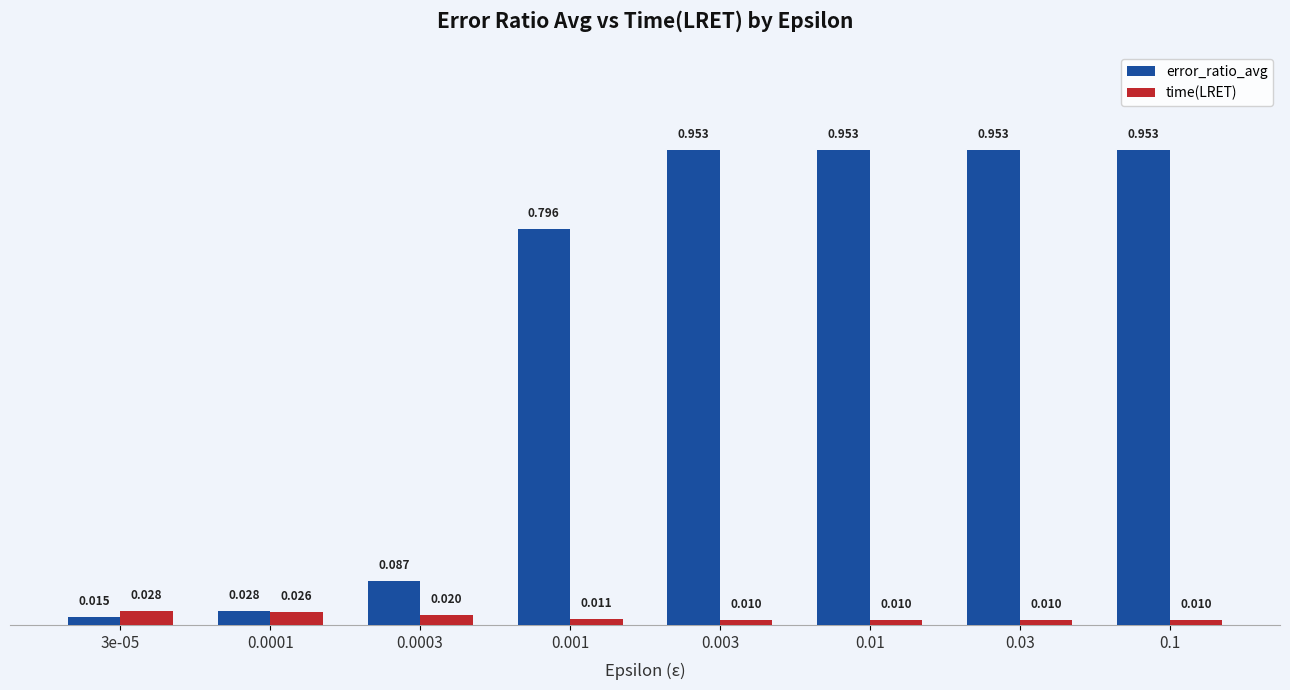

True or false: error_ratio_avg has a value of 1.5 at 0.1.

False